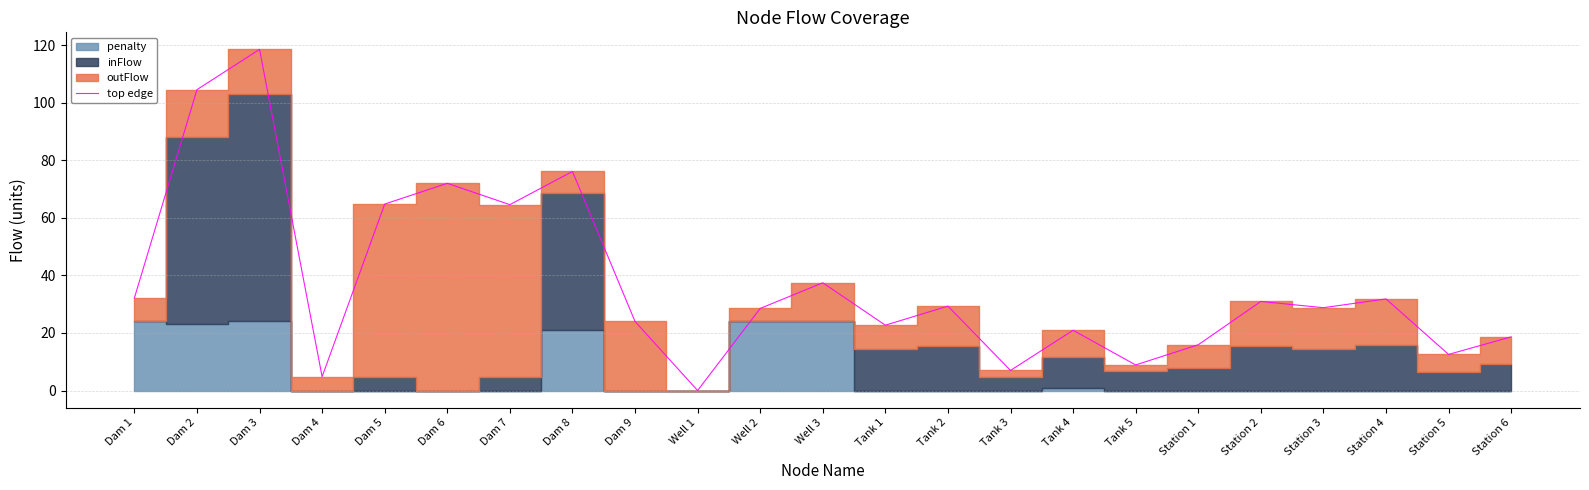

How many values are above zero?

22